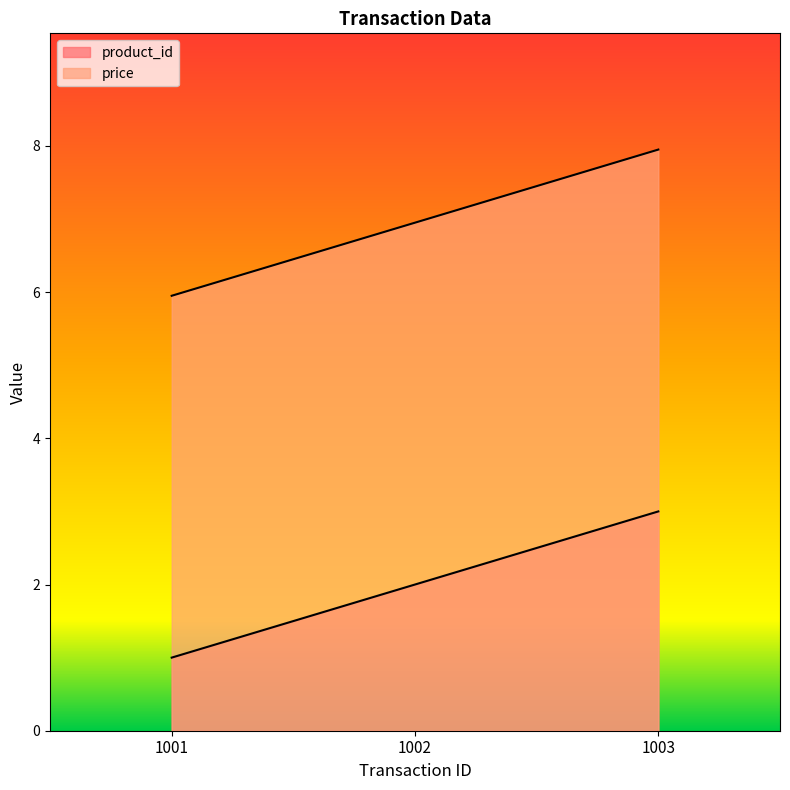

True or false: price has a value of 7.0 at 1002.

True